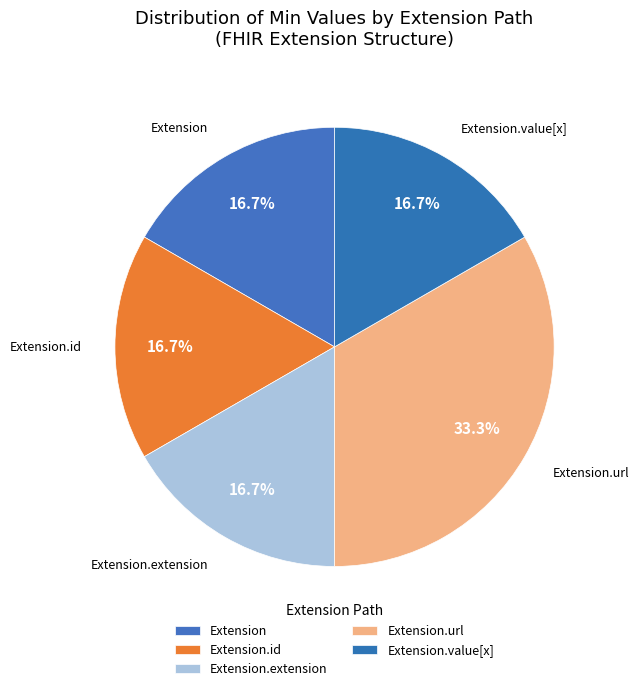

How many segments does this pie chart have?

5